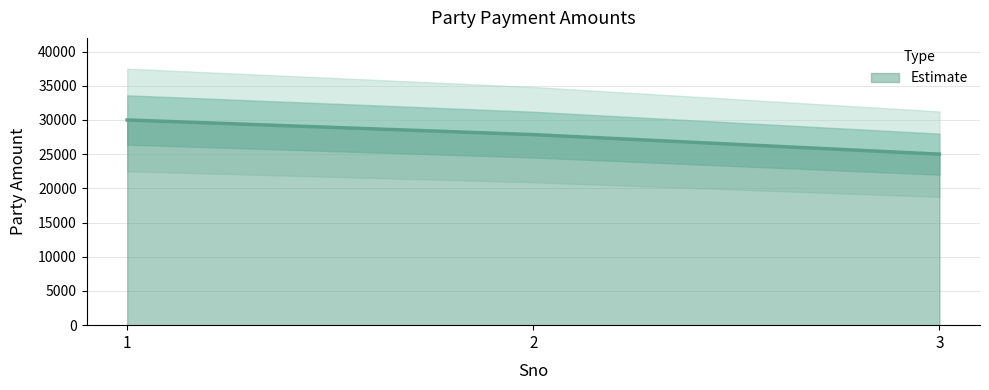

What is the difference between the values at 2 and 1?

2143